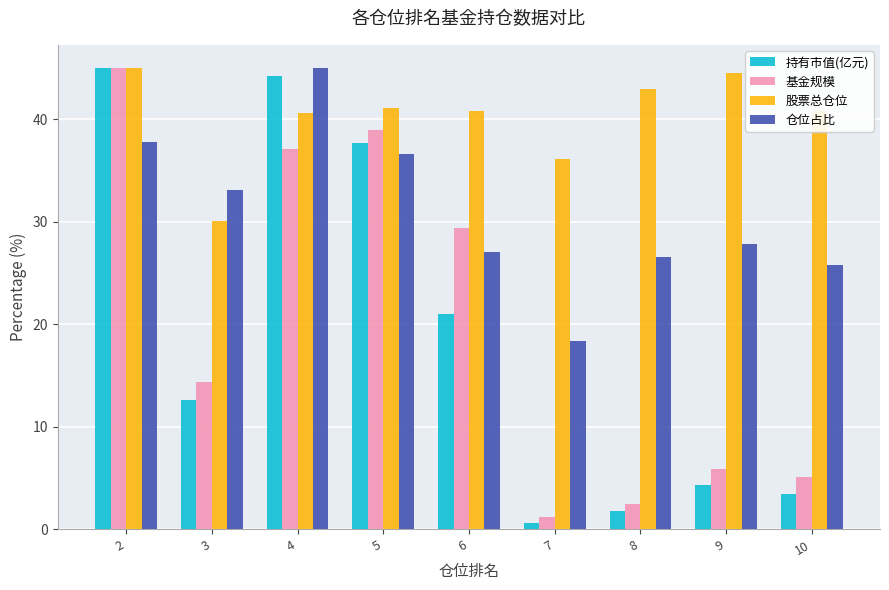

Reading right to left, list all the values displayed in this chart.

持有市值(亿元): 3.5	4.3	1.8	0.6	21.0	37.7	44.2	12.6	45.0
基金规模: 5.1	5.9	2.5	1.2	29.4	38.9	37.1	14.4	45.0
股票总仓位: 40.8	44.5	43.0	36.1	40.8	41.1	40.6	30.0	45.0
仓位占比: 25.8	27.8	26.6	18.3	27.0	36.6	45.0	33.1	37.8